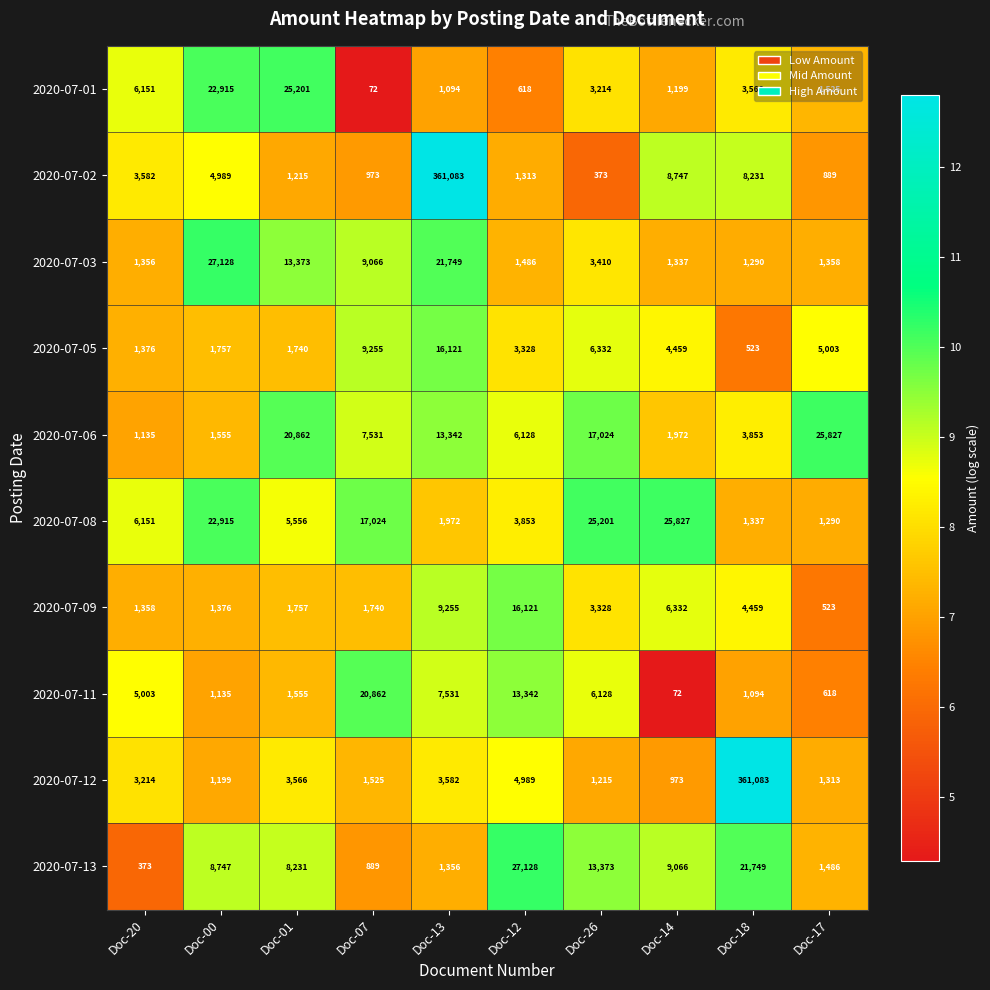

Count the number of data series in this chart.

10